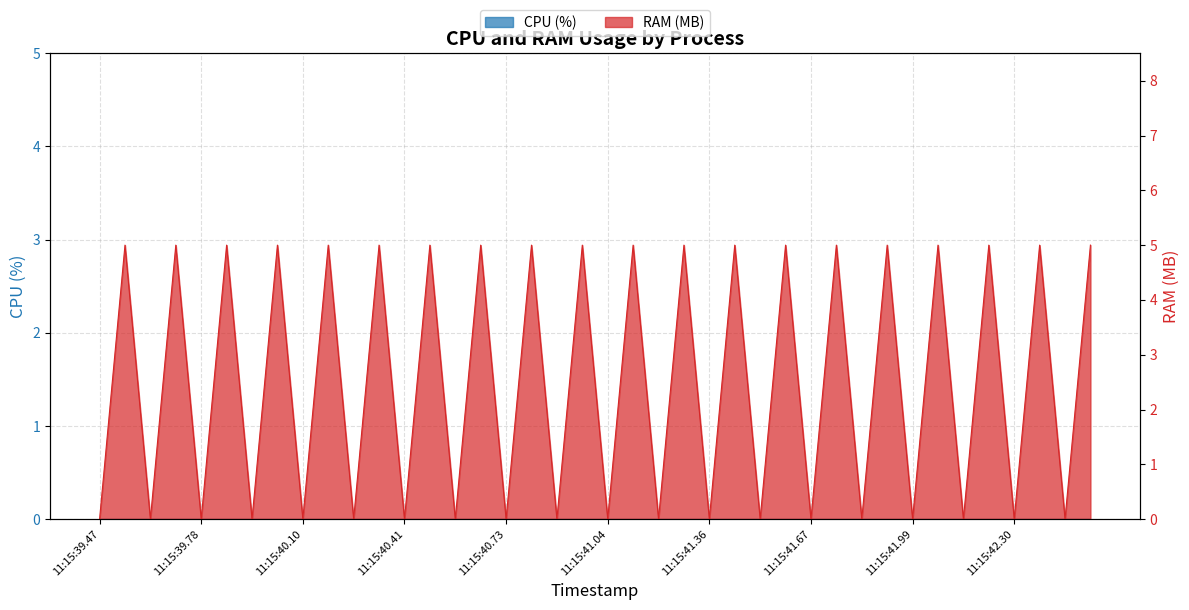

Count the values in the range 0 to 5.

40